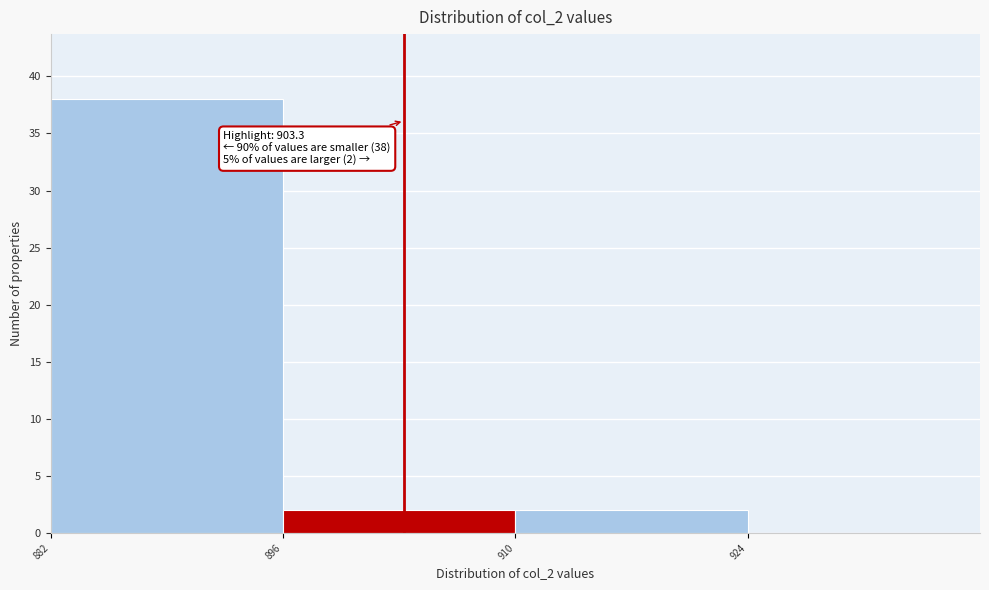

Which range on the x-axis has the tallest bar?

882 to 896